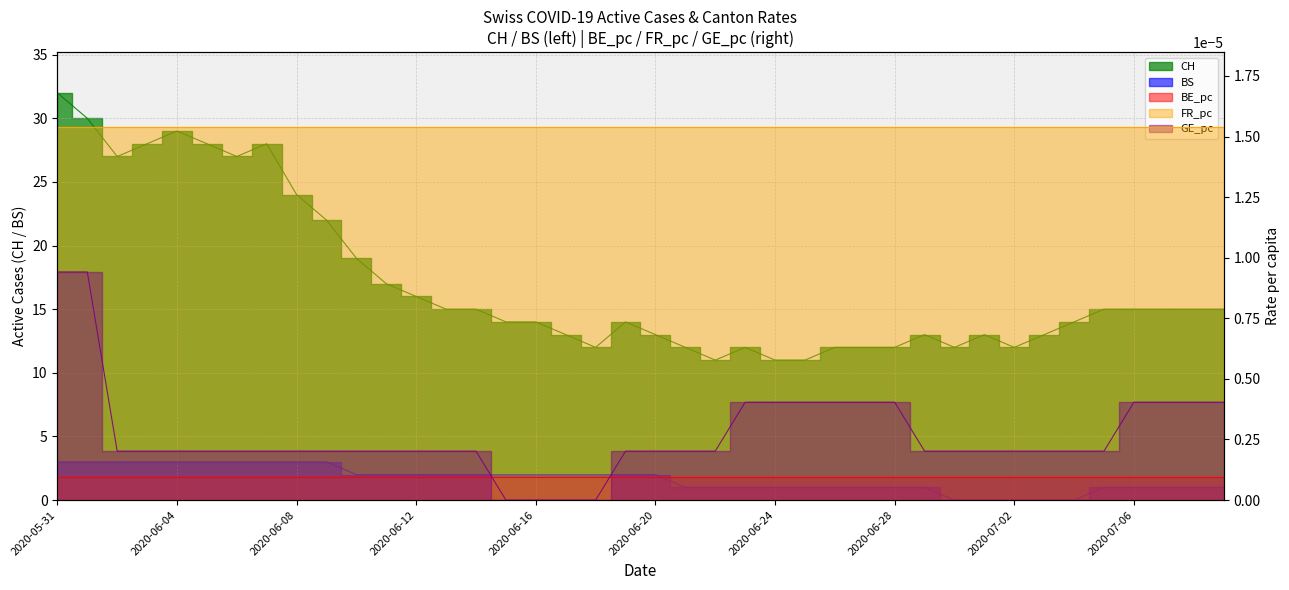

What is the label of the 20th point from the right?

2020-06-20